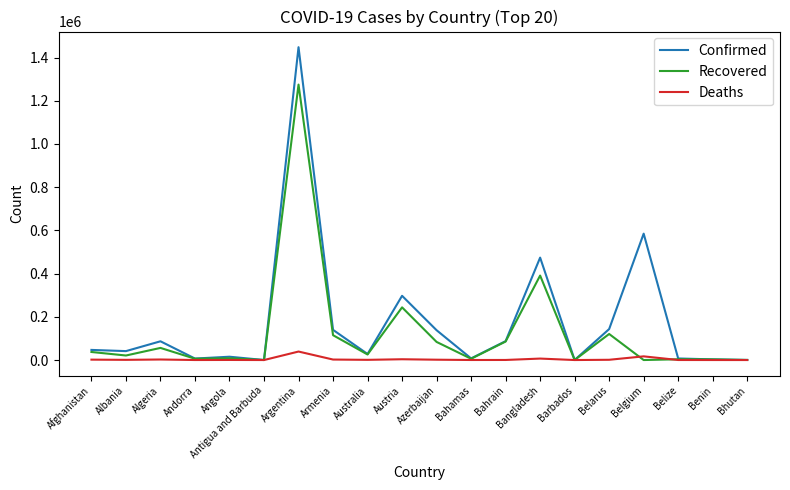

At which label does Confirmed reach its peak?

Argentina